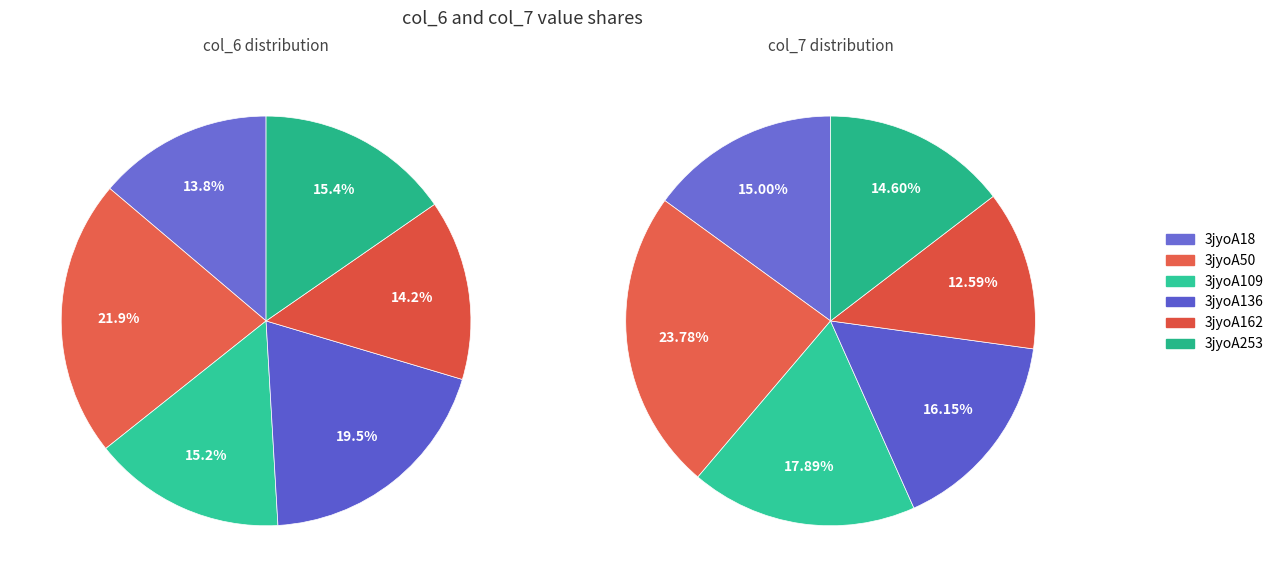

To the nearest percent, what is the difference between the largest and smallest slice percentages?

11%